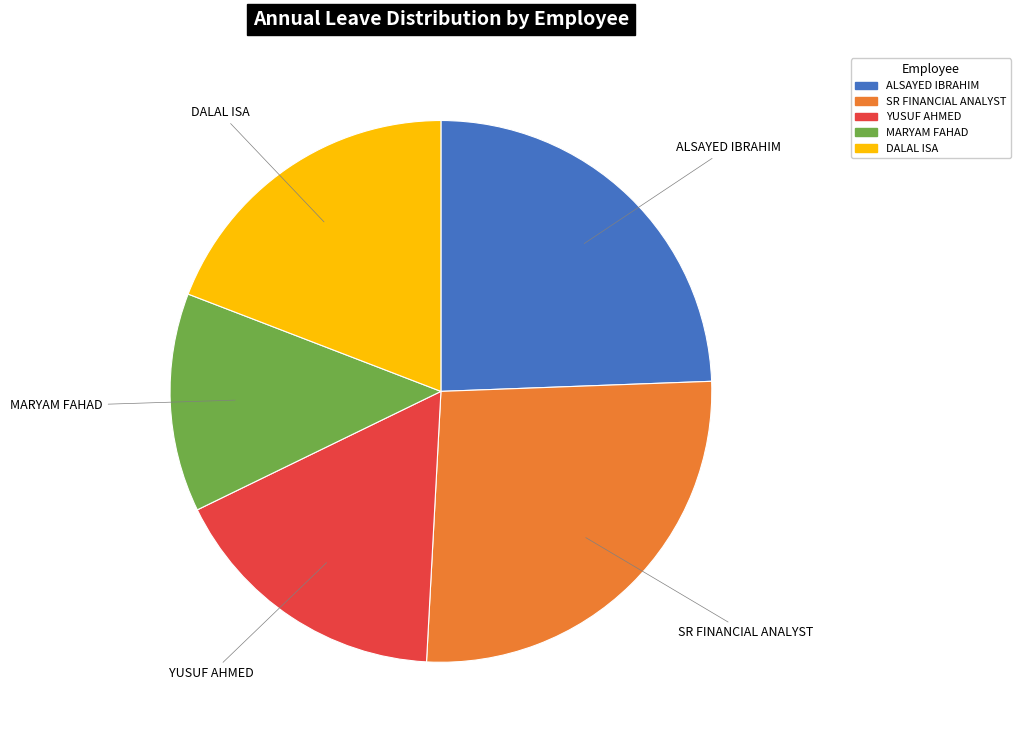

What is the ratio of the value at ALSAYED IBRAHIM to the value at SR FINANCIAL ANALYST?

0.9